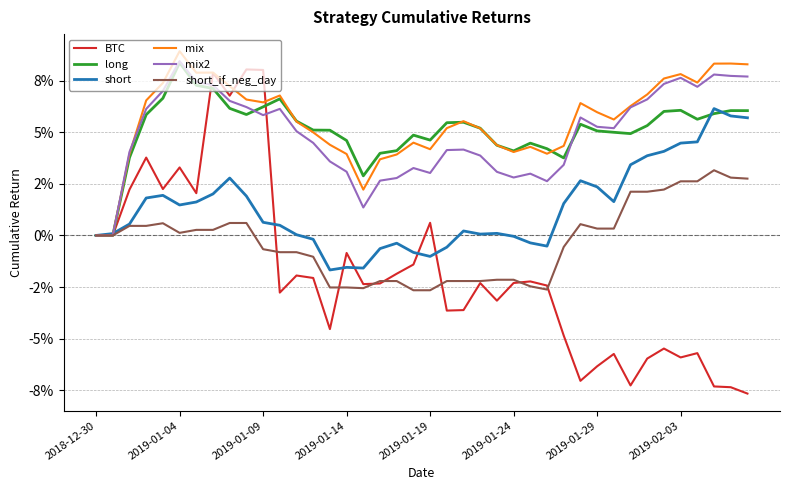

Where is the first local maximum for long?

2019-01-04